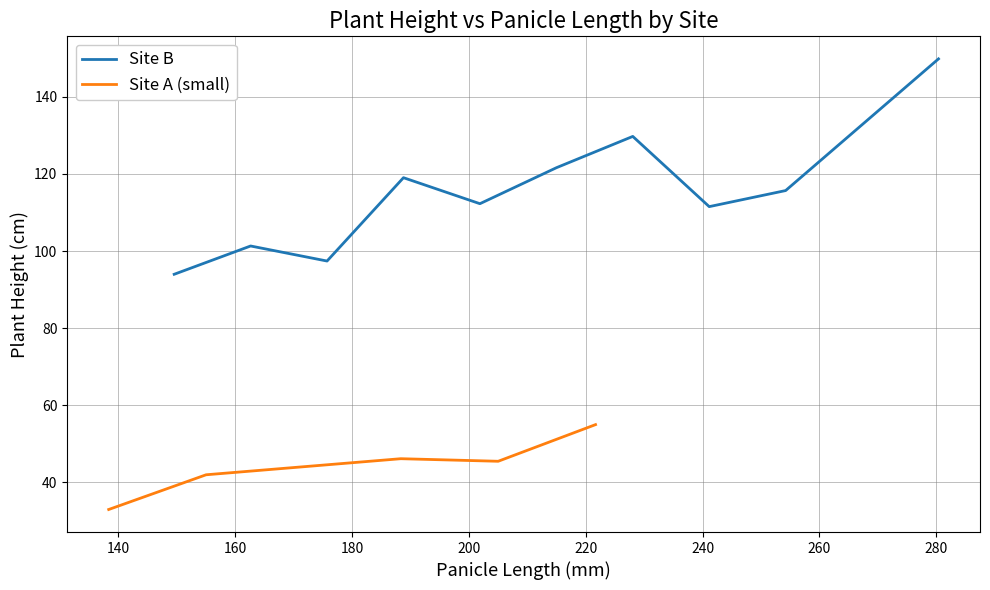

What is the sum of all Site B values?

1152.2